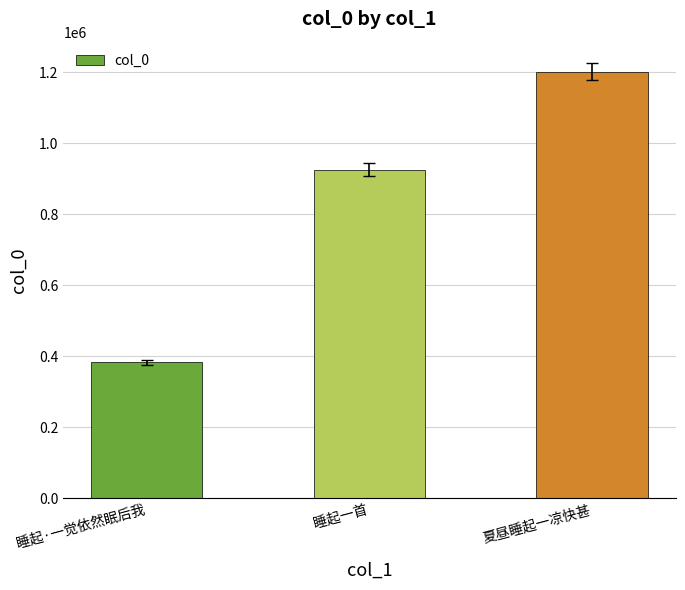

What is the label of the 1st bar from the right?

夏昼睡起一凉快甚